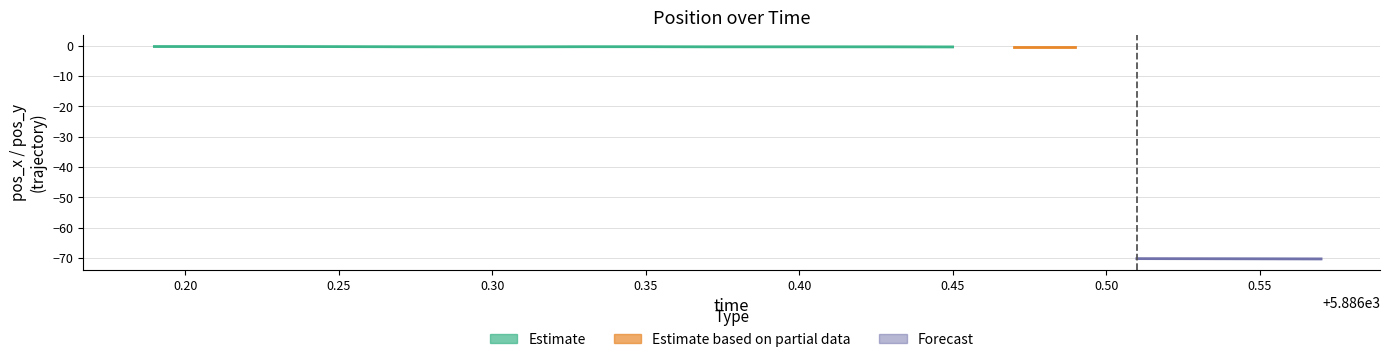

What is the difference between the maximum and minimum values in the pos_x series?

0.4